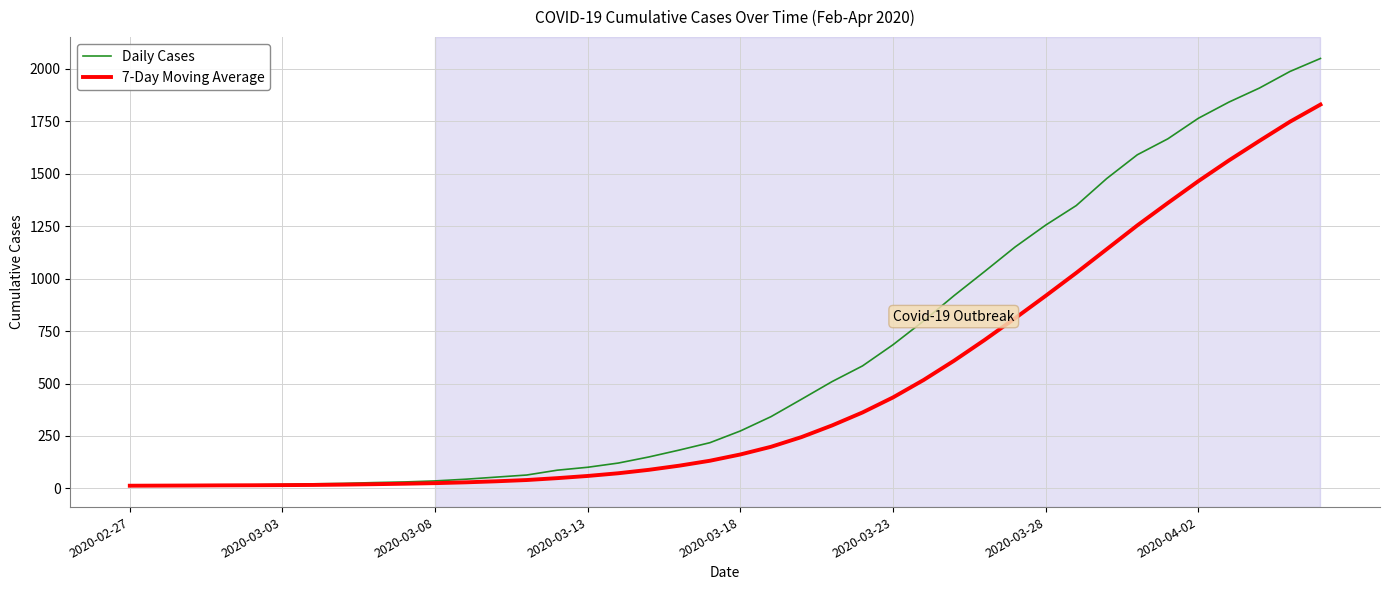

List the series in order of their peak value, highest first.

Daily Cases, 7-Day Moving Average